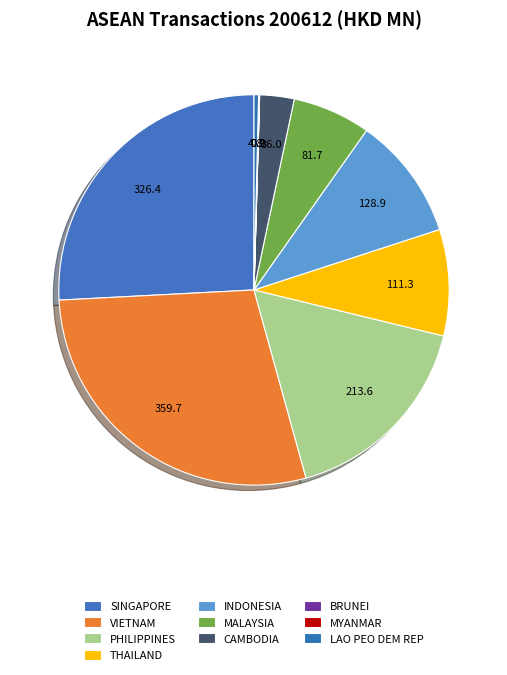

What is the total percentage of BRUNEI and VIETNAM?

28.5%